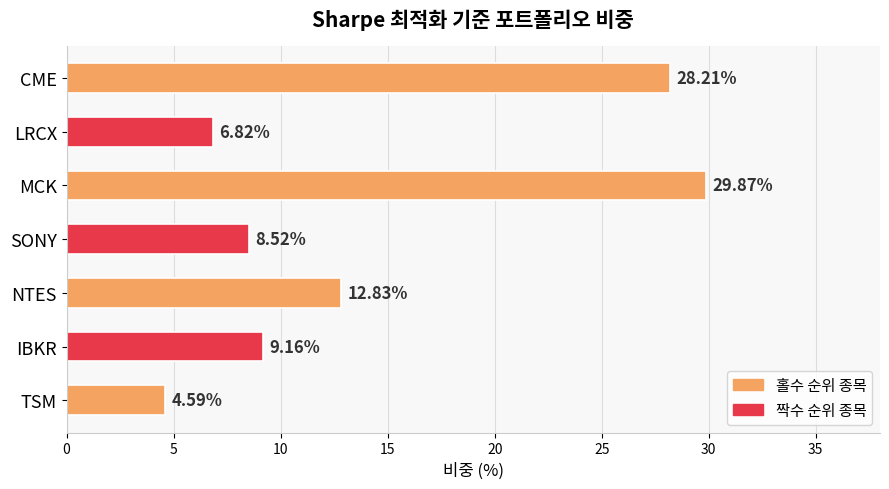

What is the change in value from TSM to IBKR?

+4.6